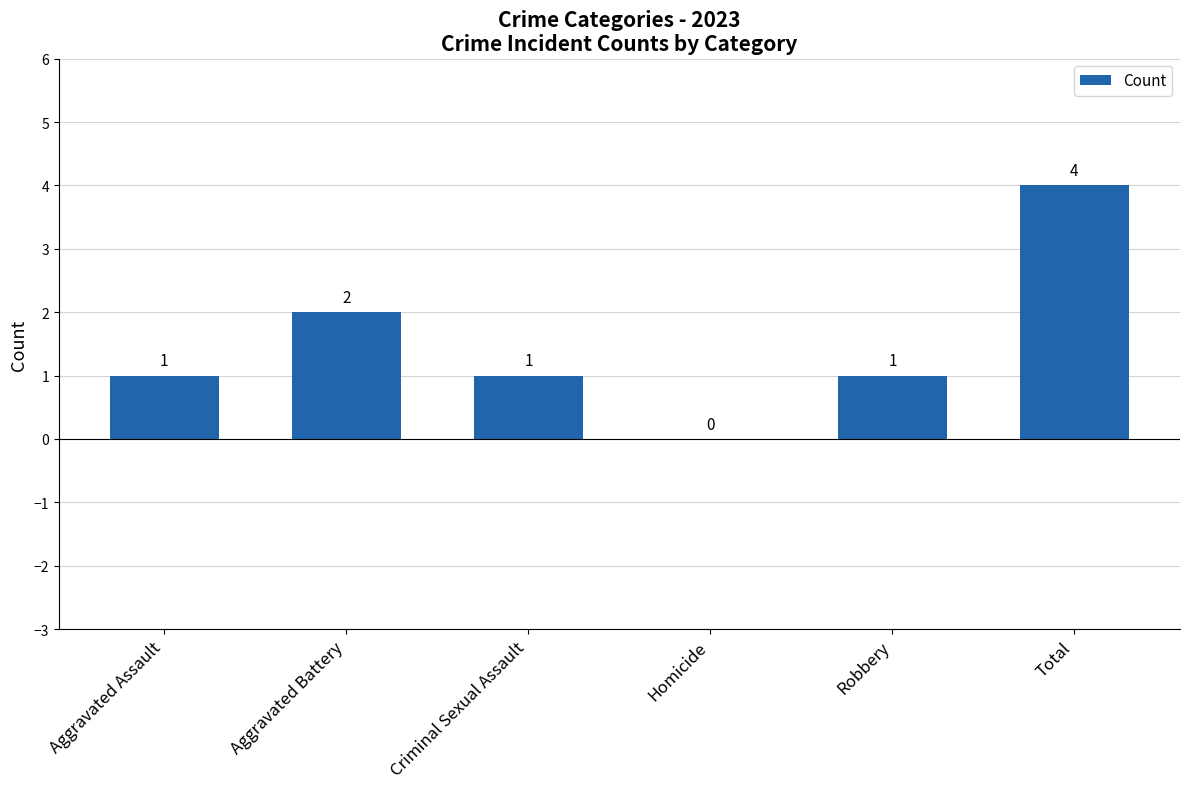

How many values are between 1 and 2?

4